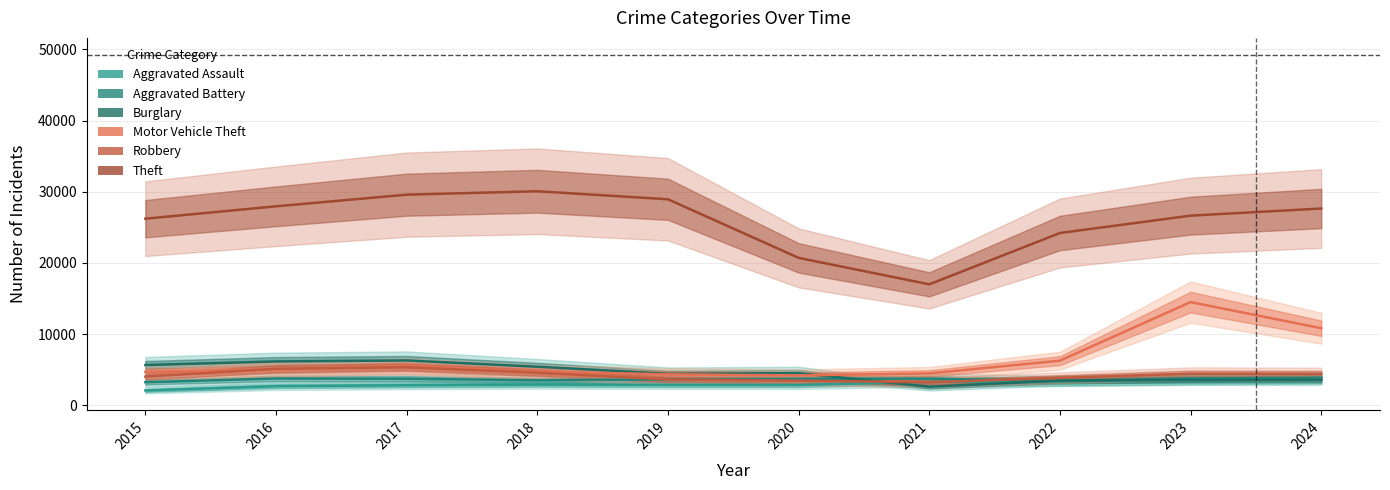

Is the value of Aggravated Battery at 2021 greater than the value of Robbery at 2024?

No